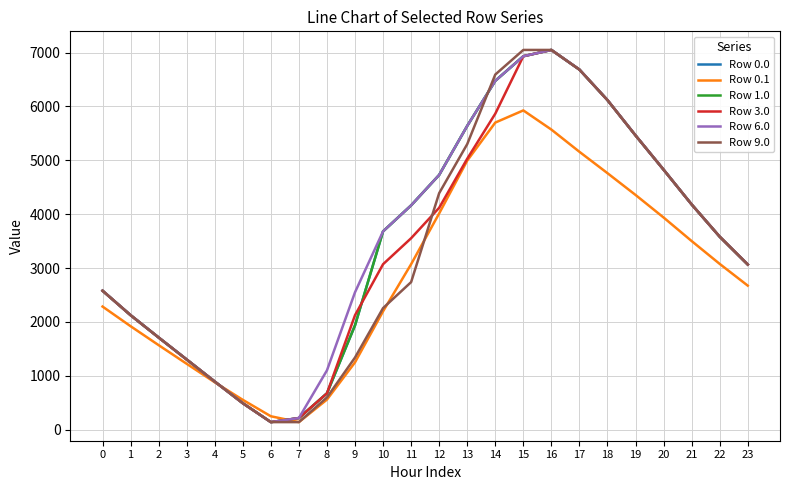

What is the spread (max minus min) of values at 22?

506.1